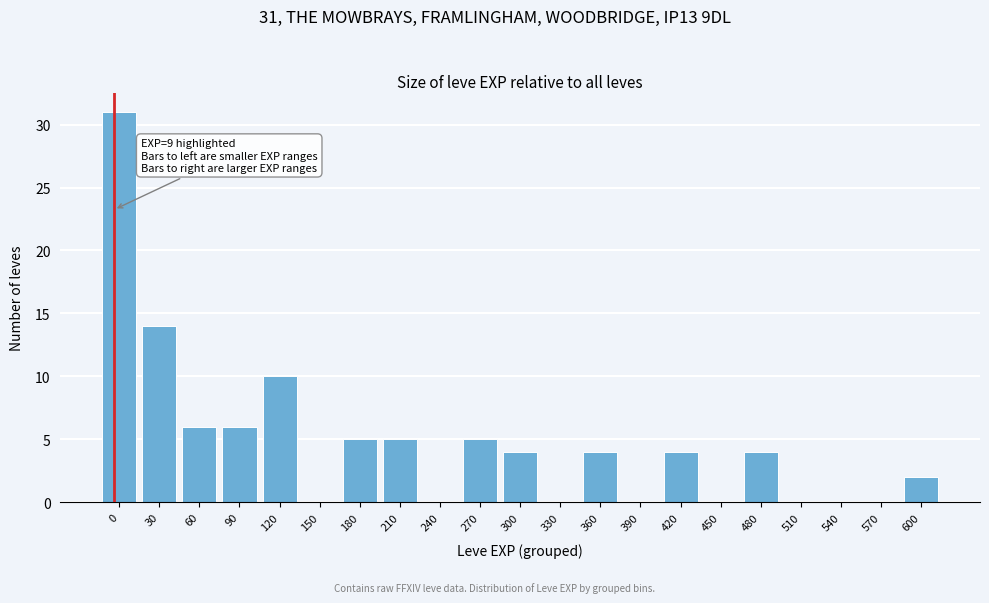

Reading left to right, extract all data points from this chart.

0=31	30=14	60=6	90=6	120=10	150=0	180=5	210=5	240=0	270=5	300=4	330=0	360=4	390=0	420=4	450=0	480=4	510=0	540=0	570=0	600=2